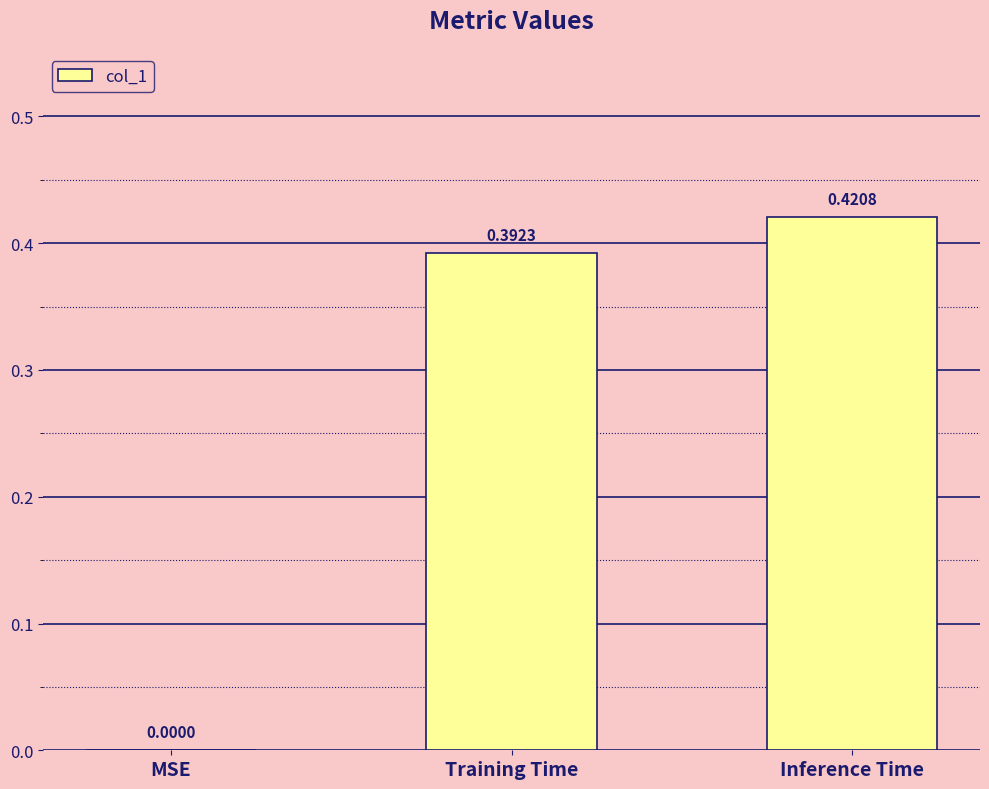

What is the change in value from MSE to Training Time?

+0.4